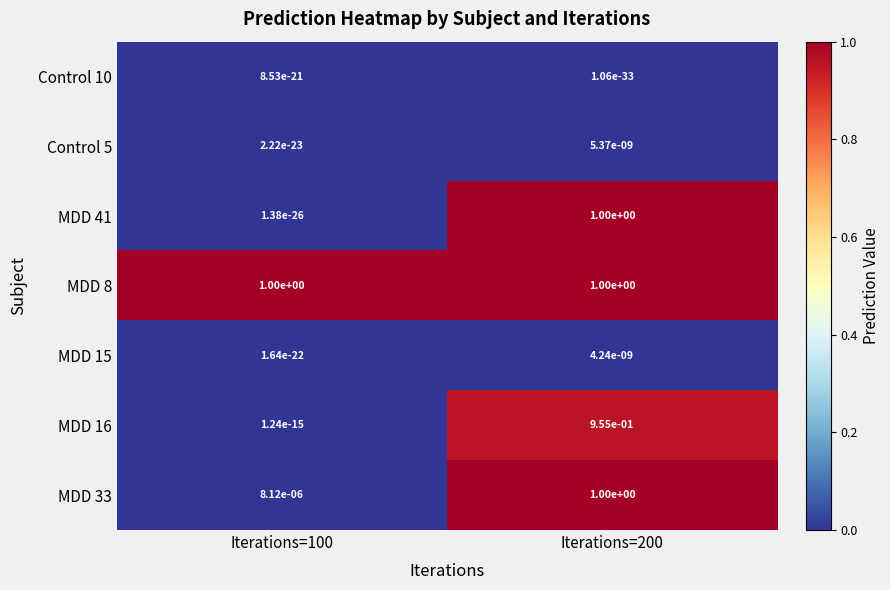

Is the value of MDD 16 at Iterations=100 greater than the value of MDD 33 at Iterations=200?

No